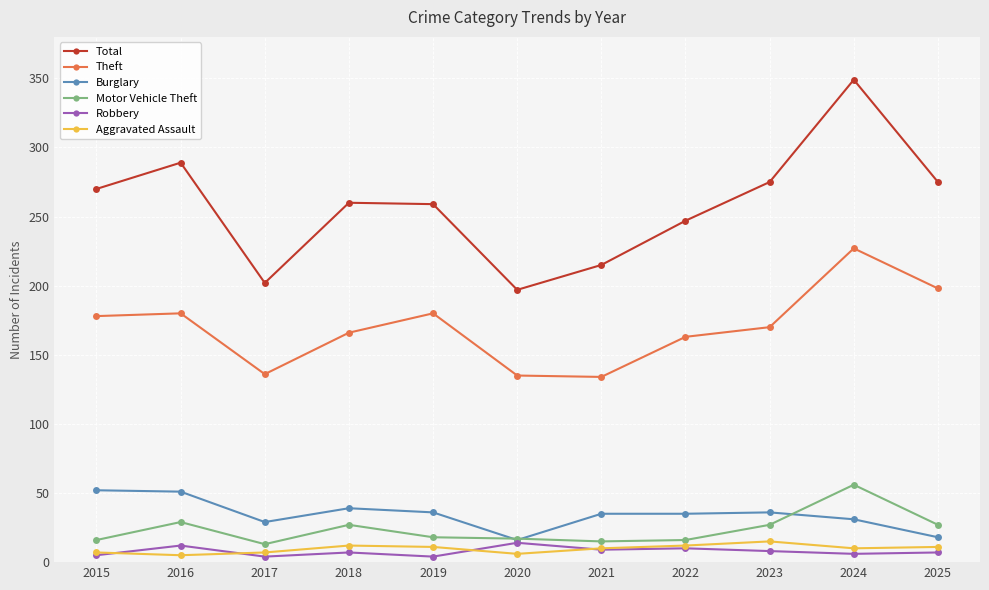

True or false: Motor Vehicle Theft has more than 1 points higher than both neighbors.

True